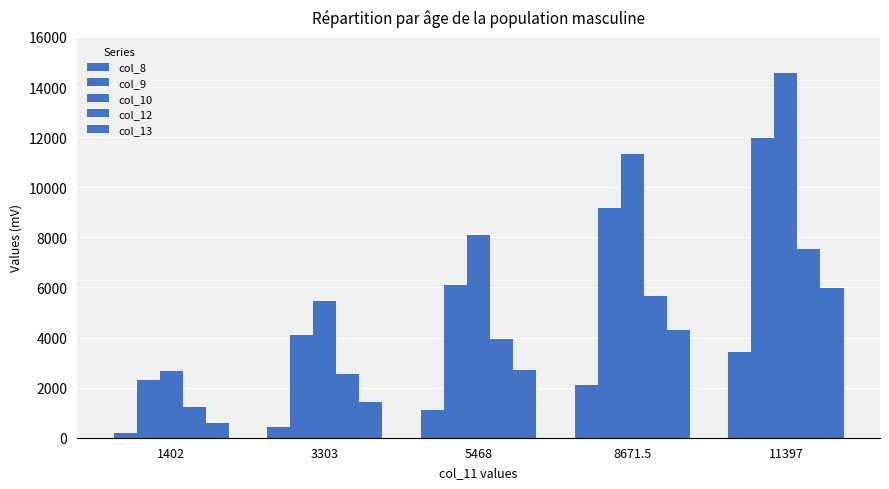

How many data points in col_13 are above 2702?

3